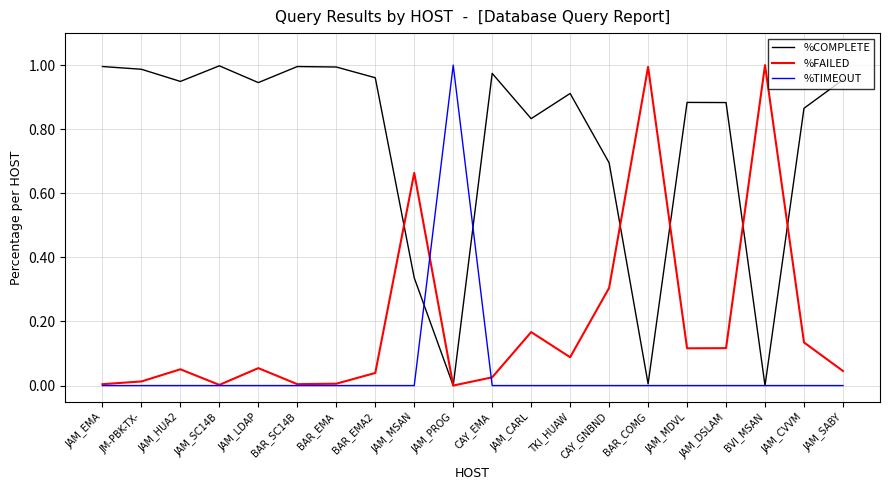

What is the sum of the %COMPLETE values at JAM_EMA and BAR_EMA2?

2.0